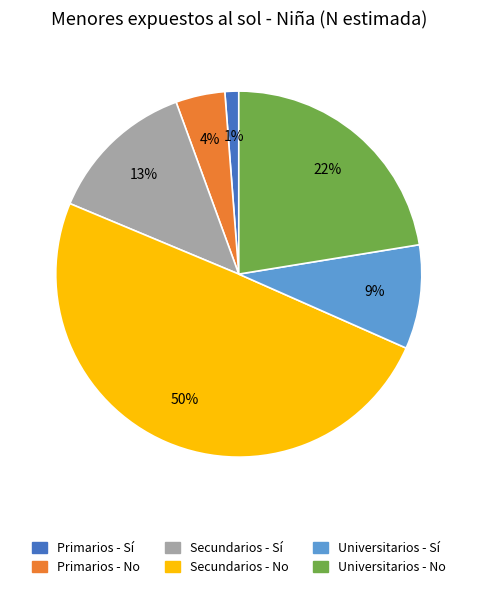

Do Secundarios - Sí and Primarios - Sí together represent more than half of the pie?

No